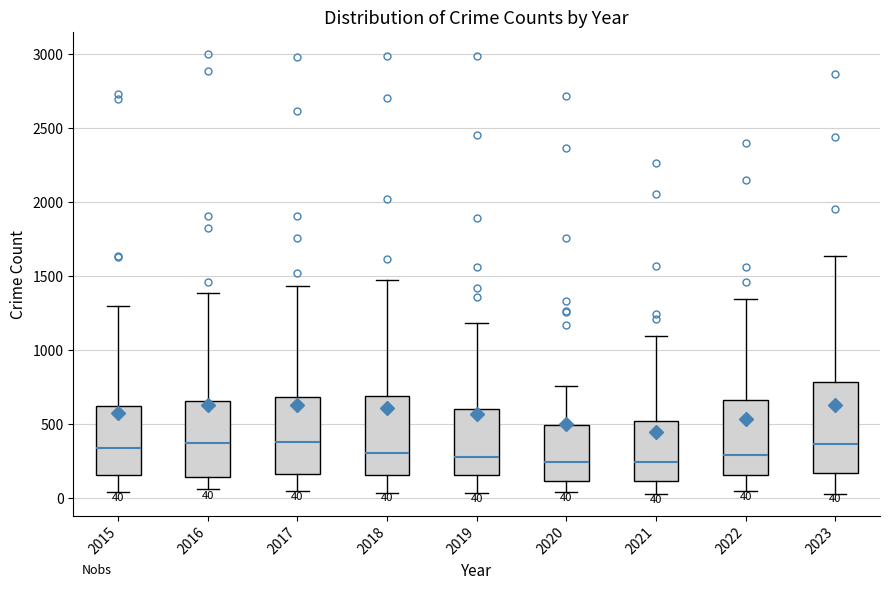

Which box is the tallest, from its lower edge to its upper edge?

2023